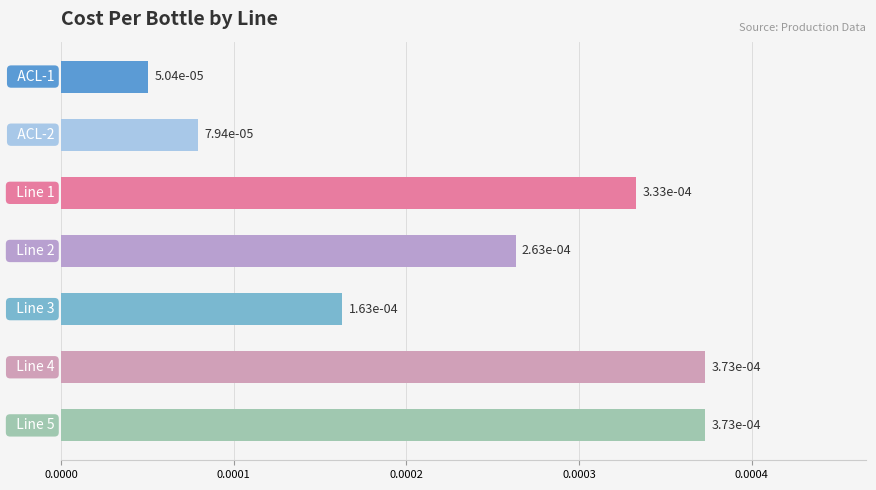

How many values are between 0 and 1?

7